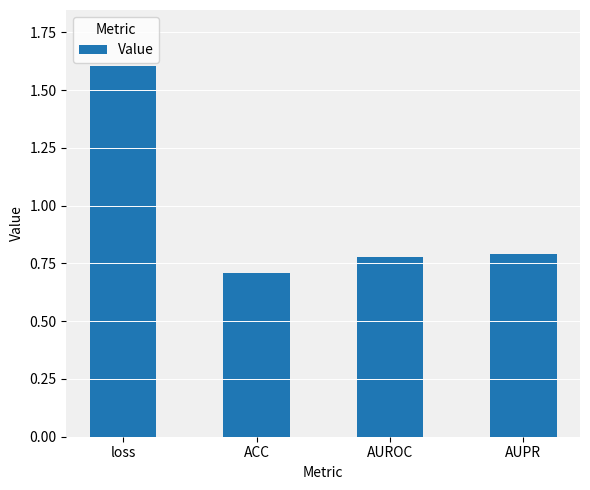

What is the difference between the maximum and minimum values?

0.9